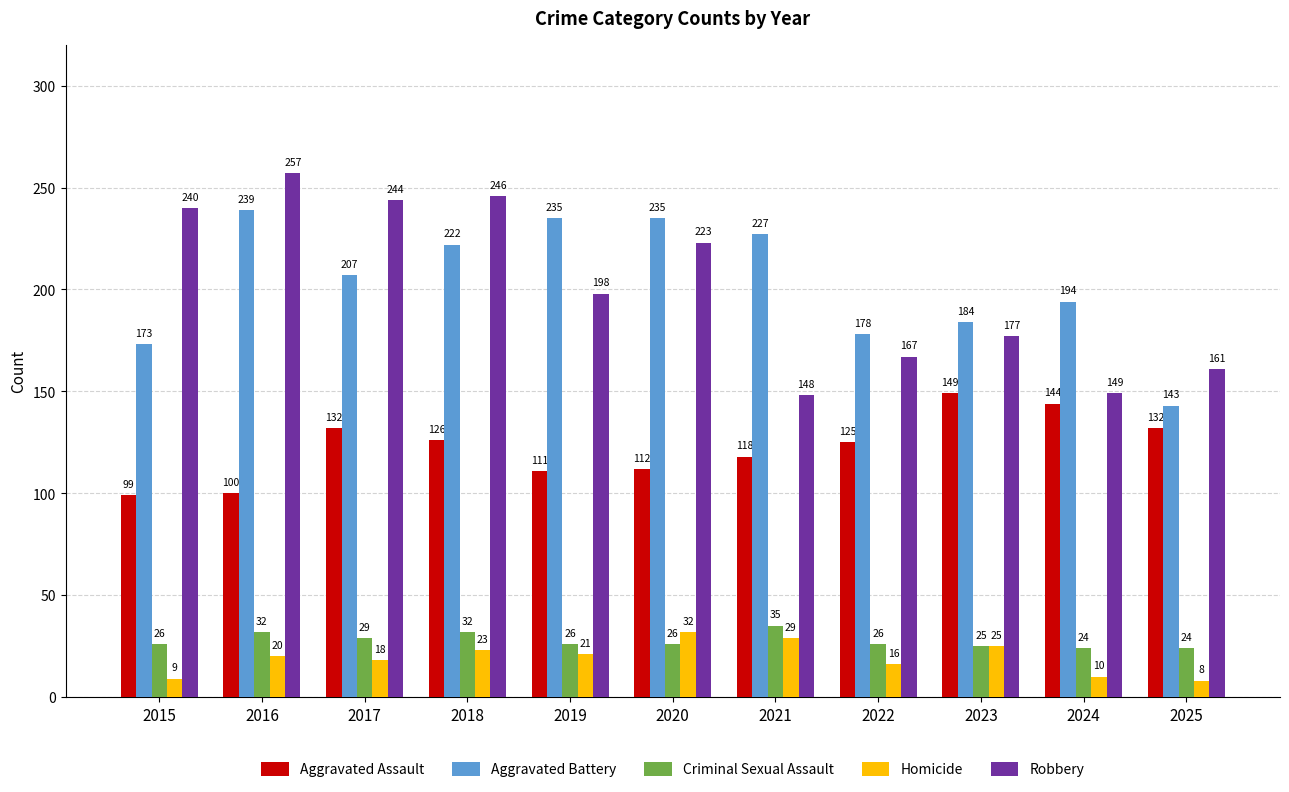

True or false: Aggravated Assault has a value of 118 at 2021.

True